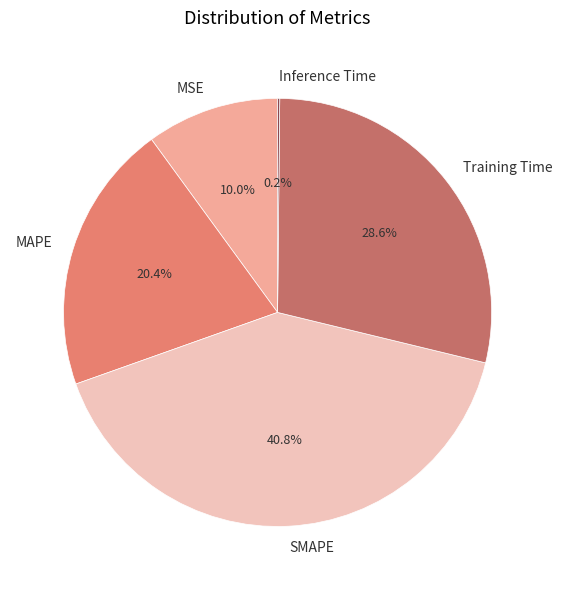

Is there a majority slice in this chart?

No